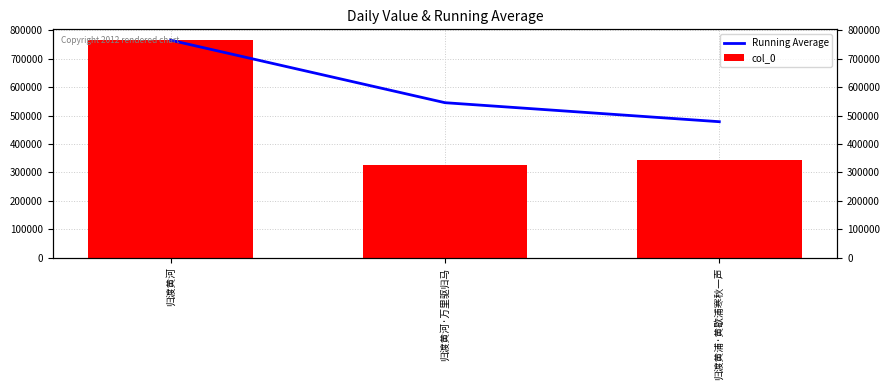

At 归渡黄河, list the series in order from smallest to largest.

Running Average, col_0